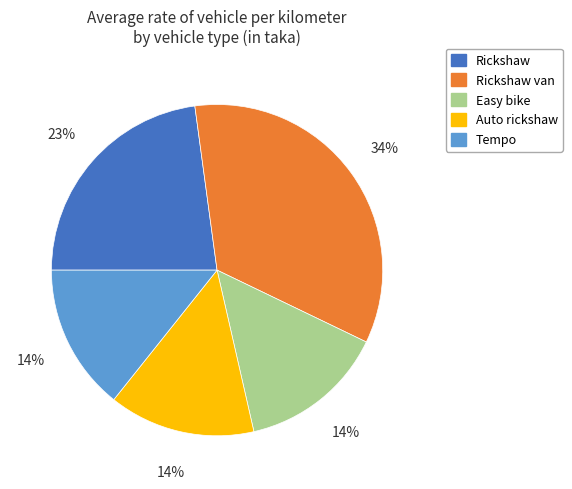

Is there any slice that represents more than half of the pie?

No